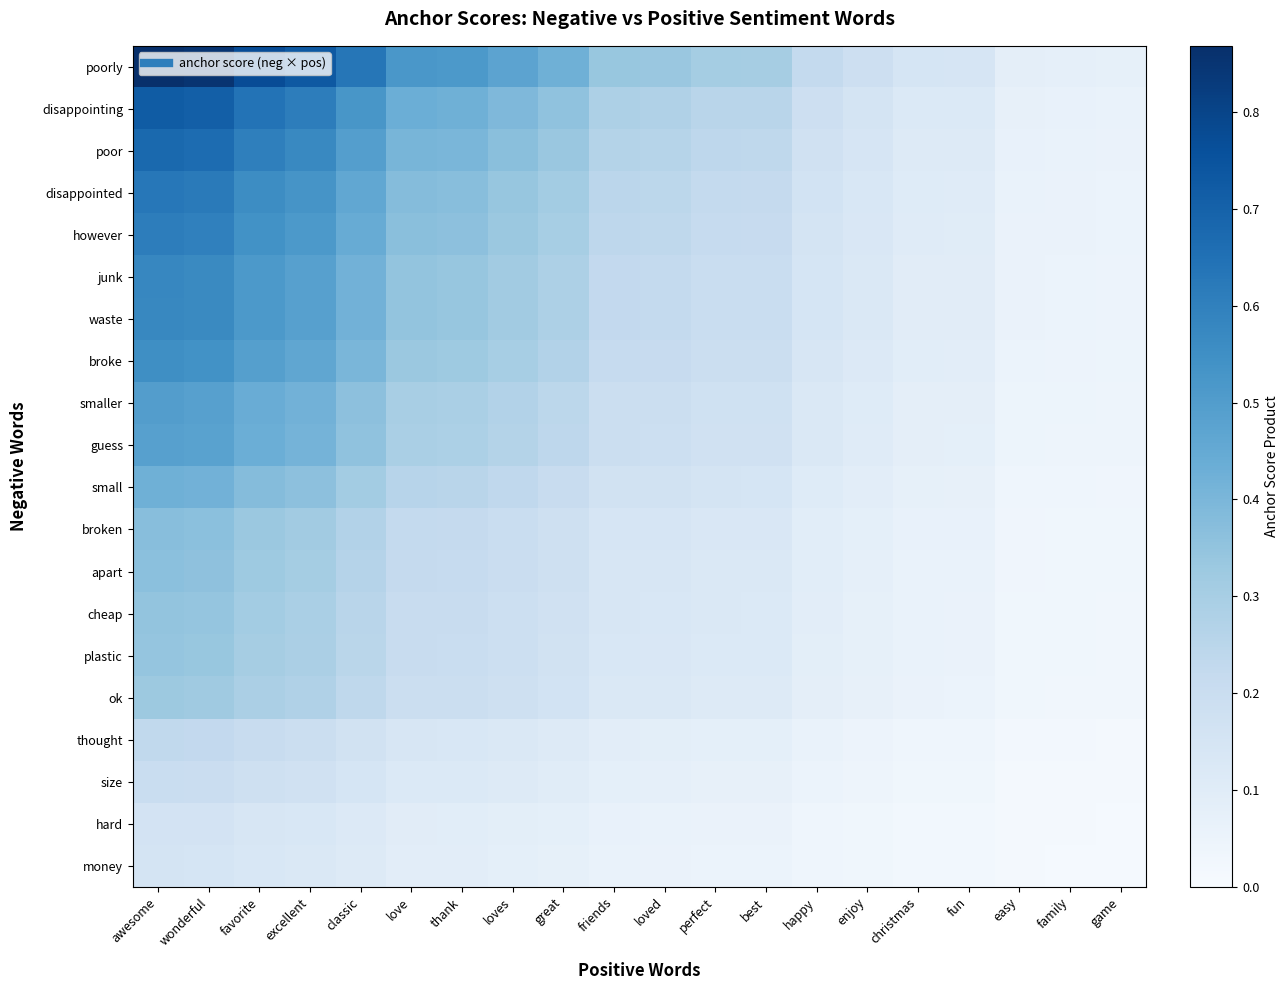

At friends, list the series in order from largest to smallest.

poorly, disappointing, poor, disappointed, however, junk, waste, broke, smaller, guess, small, broken, apart, cheap, plastic, ok, thought, size, hard, money